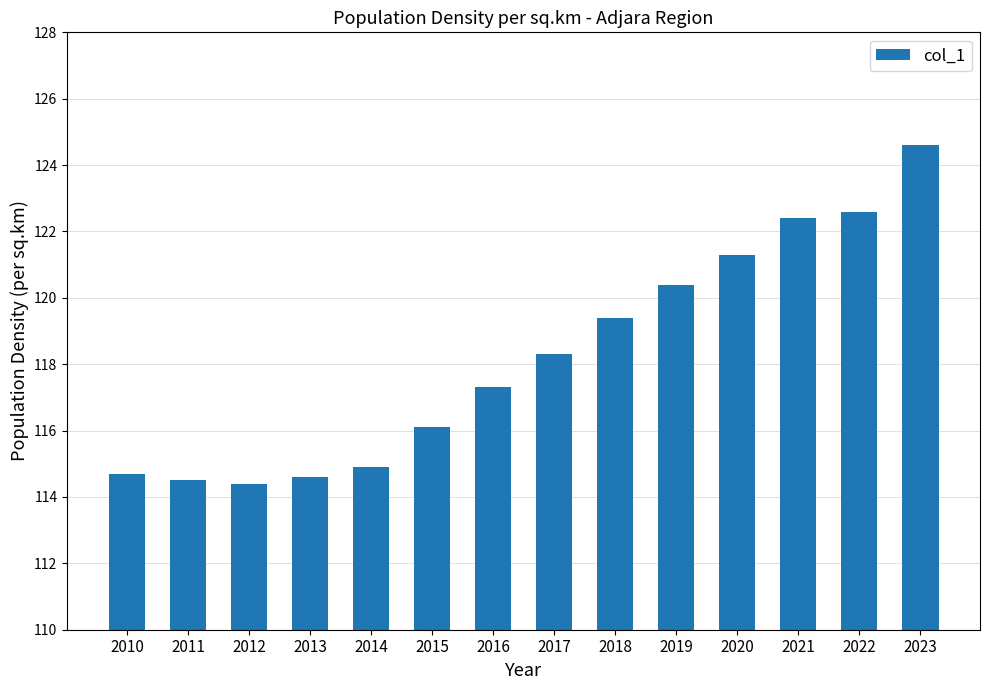

What is the approximate value at 2010?

114.7